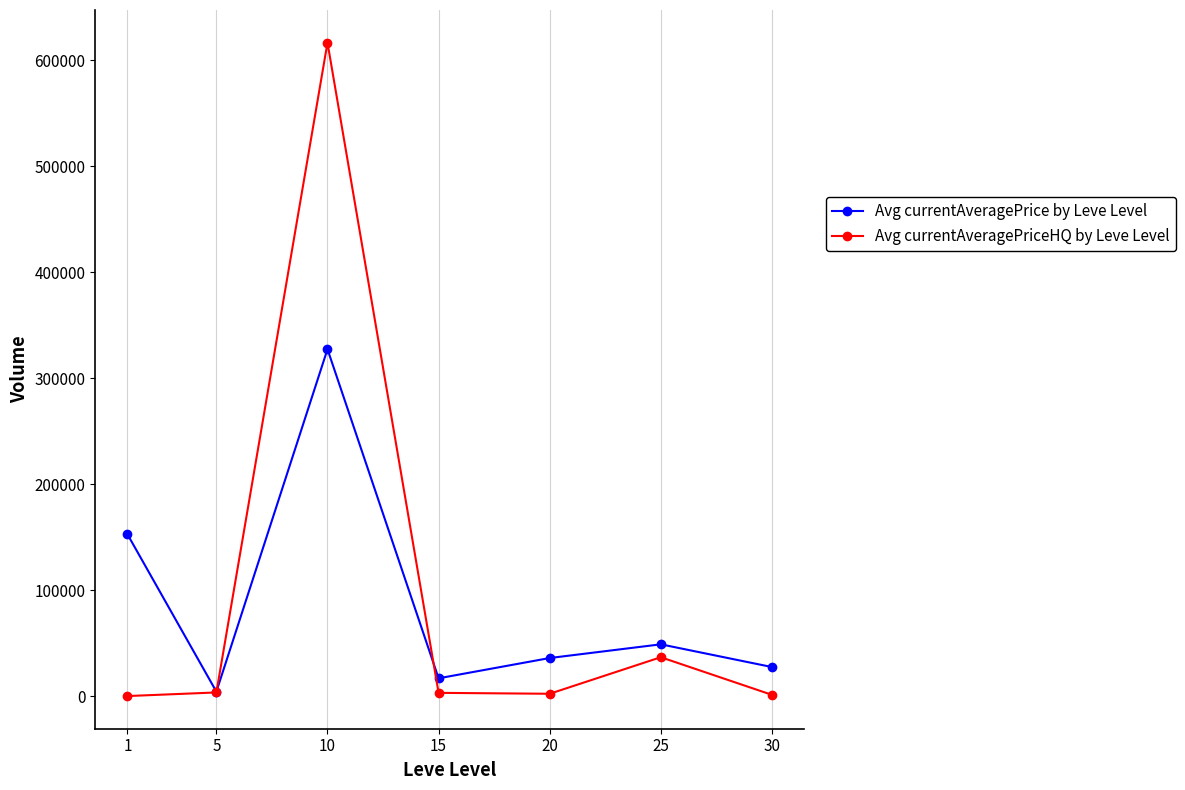

Does the chart have visible grid lines?

Yes